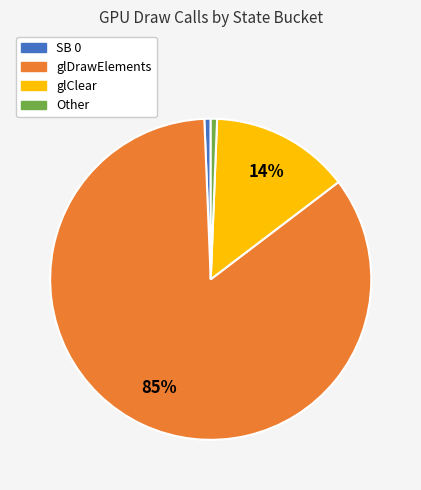

Combined, do SB 0 and Other account for over 50%?

No